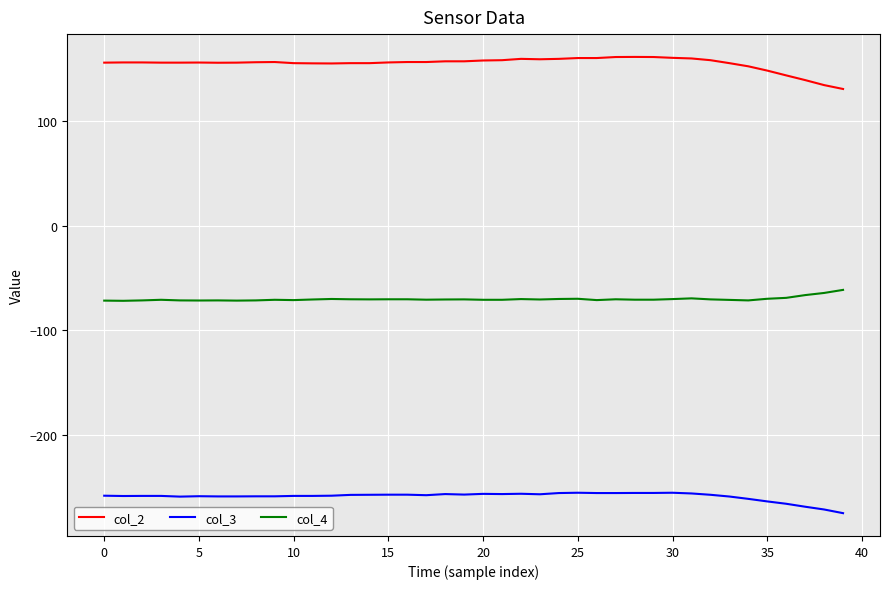

List the series in order of their overall mean, highest first.

col_2, col_4, col_3